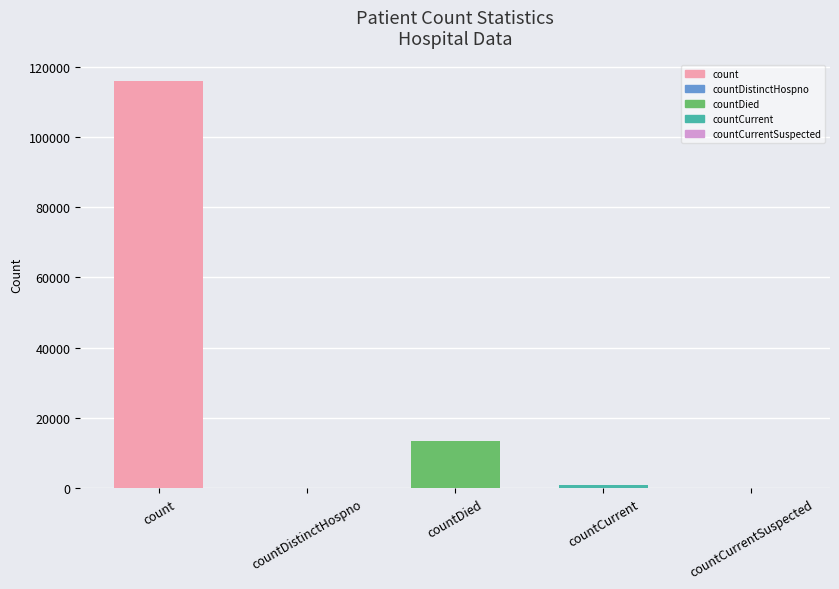

Reading right to left, transcribe all the data shown in this chart.

0	1034	13399	0	115927